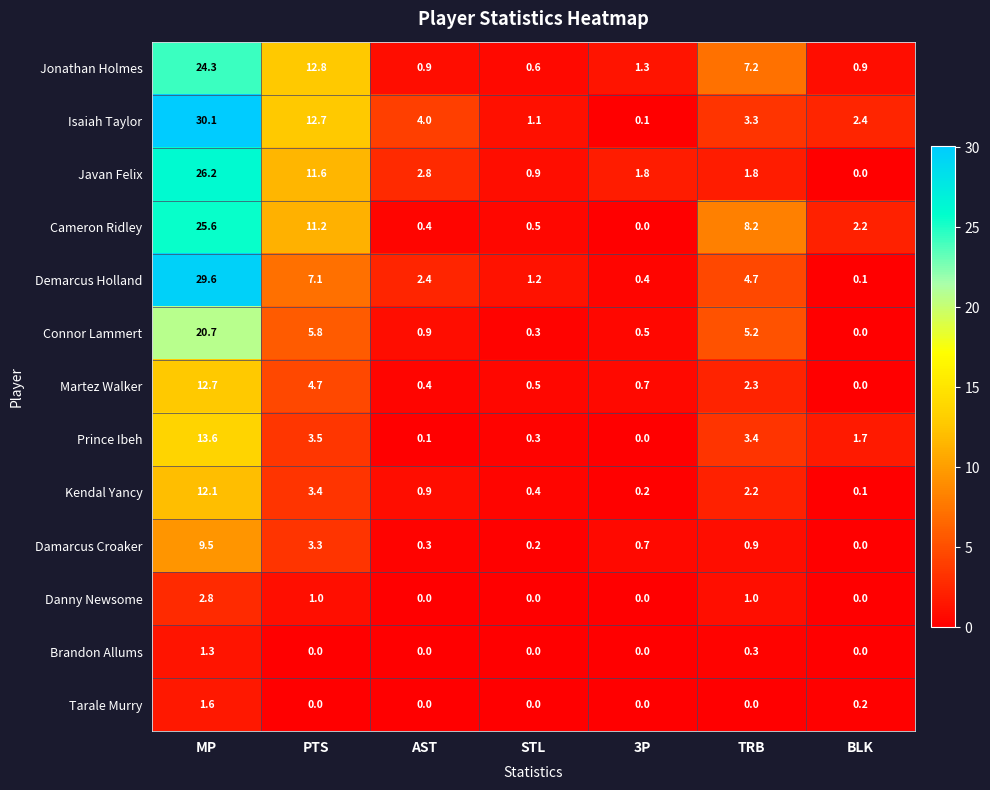

Which series has the largest range (max minus min)?

Isaiah Taylor